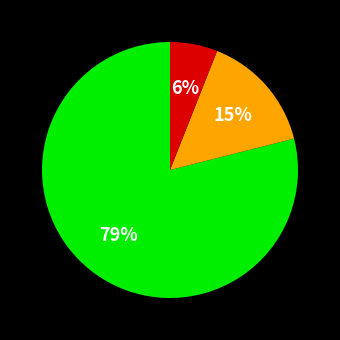

To the nearest percent, what is the difference between the largest and smallest slice percentages?

73%